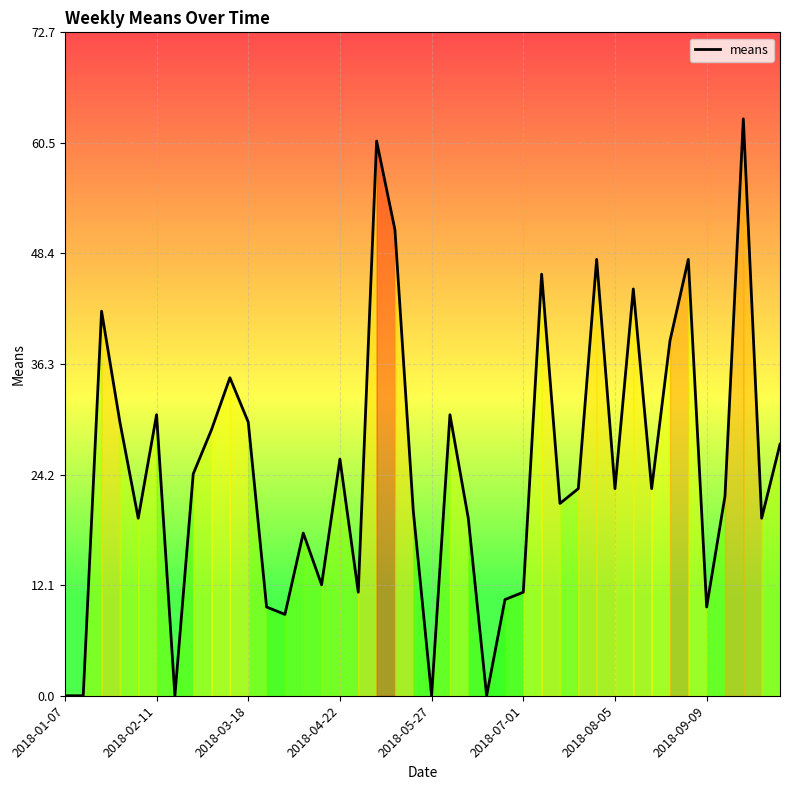

What is the maximum value shown in the chart?

63.2